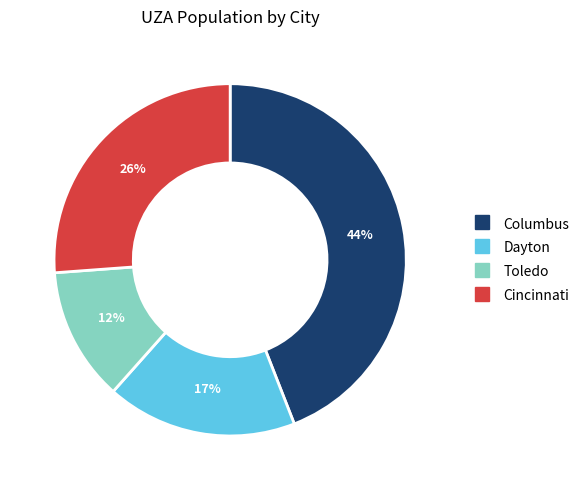

Between Columbus and Toledo, which is larger?

Columbus